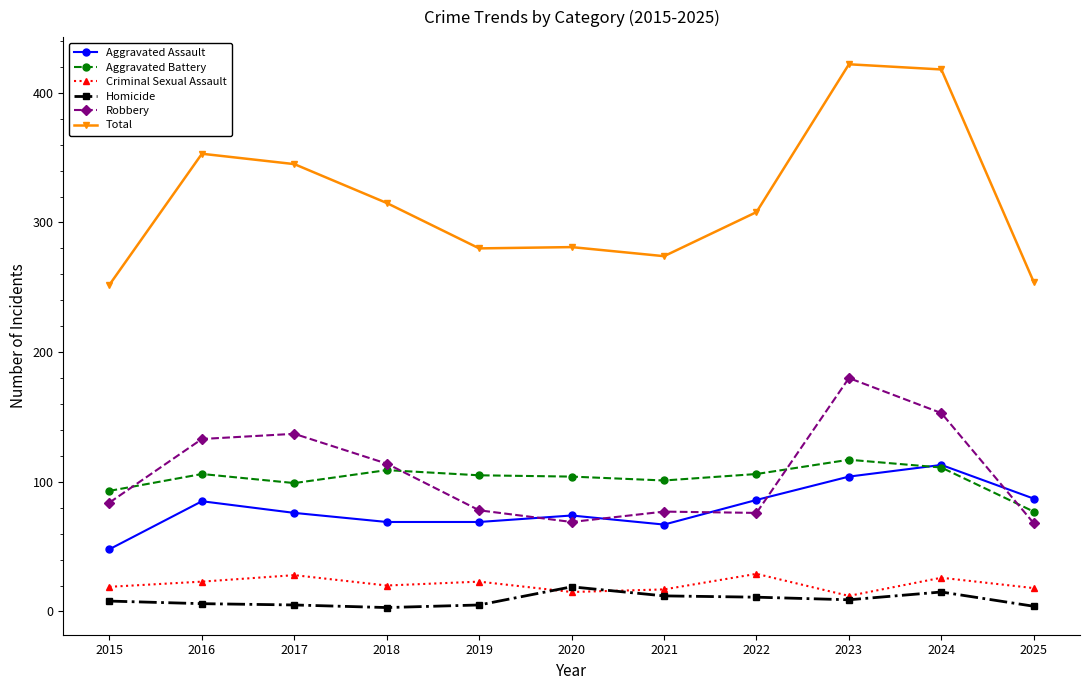

True or false: Aggravated Assault has a value of 74 at 2020.

True